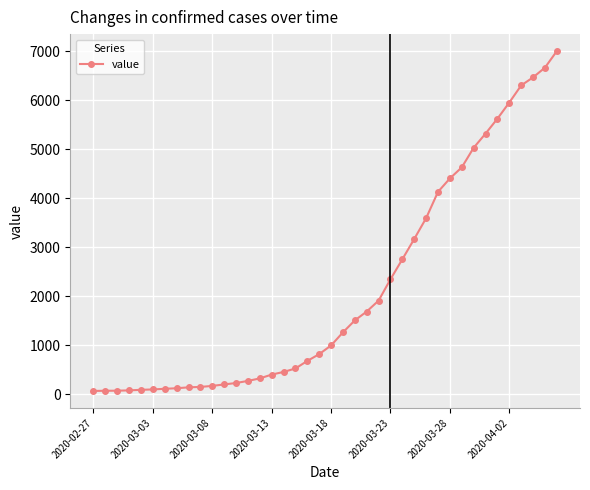

What is the greatest value displayed?

7004